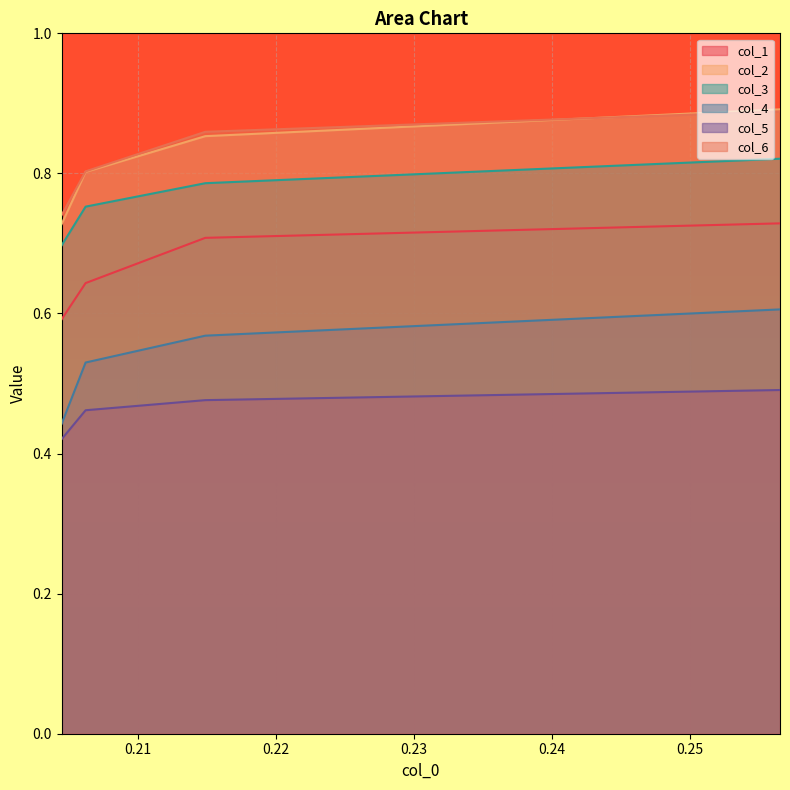

Rank the series by their maximum value, from lowest to highest.

col_5, col_4, col_1, col_3, col_6, col_2